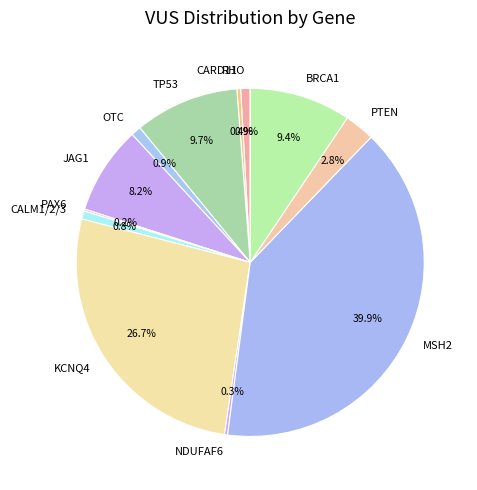

Combined, what portion of the pie is KCNQ4 and CALM1/2/3?

27.4%